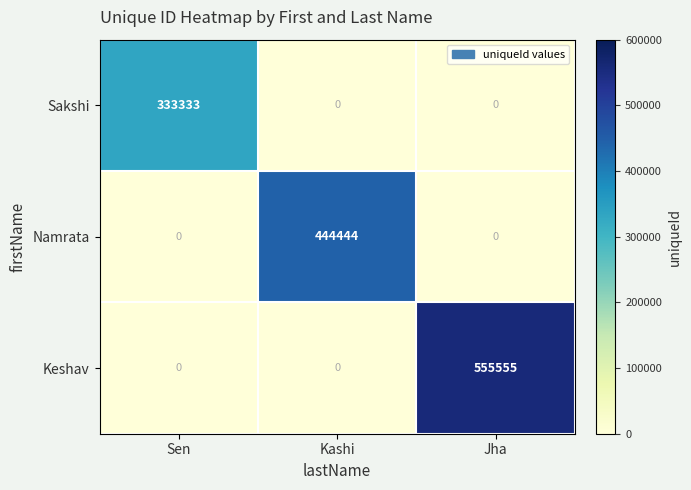

Which category has the highest value in the Namrata series?

Kashi